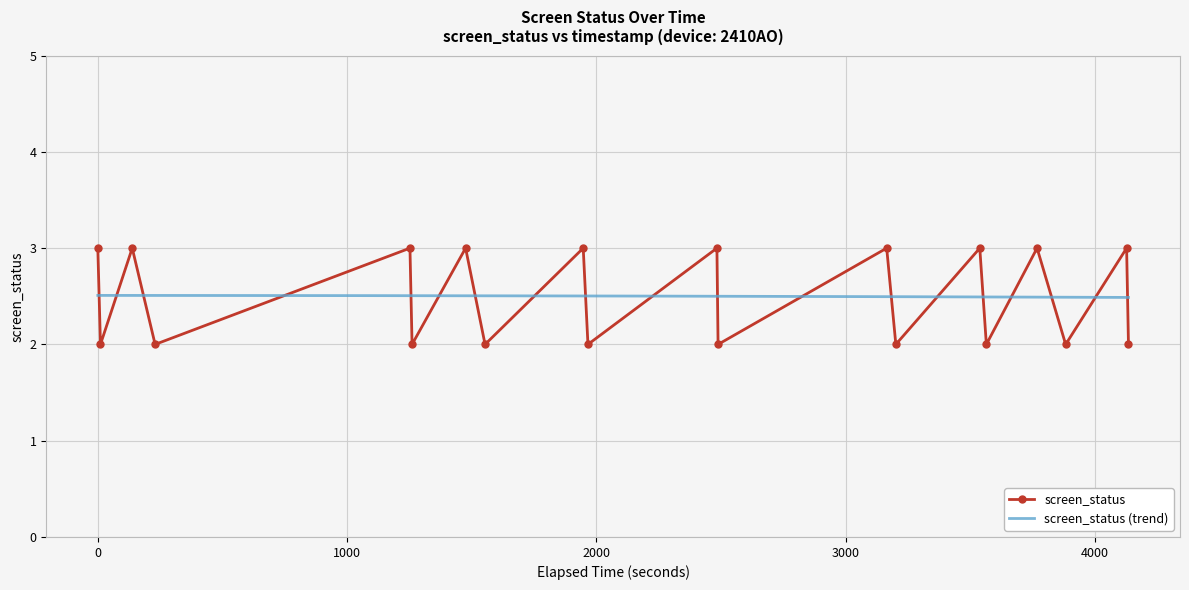

In screen_status, how many points are lower than both neighbors (excluding endpoints)?

9